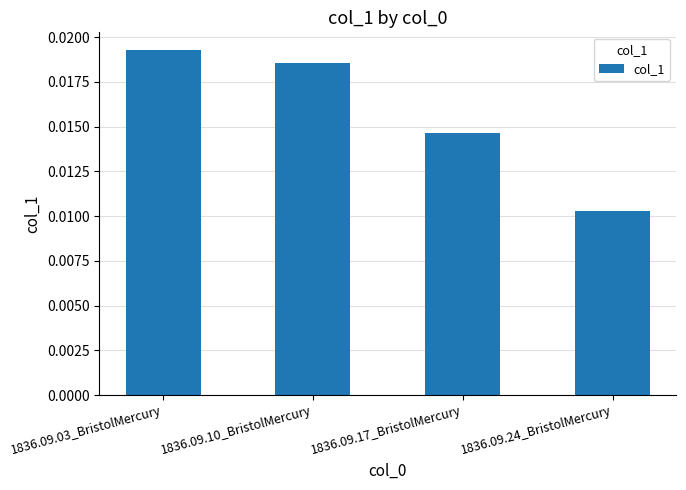

Between 1836.09.17_BristolMercury and 1836.09.10_BristolMercury, which is larger?

1836.09.10_BristolMercury